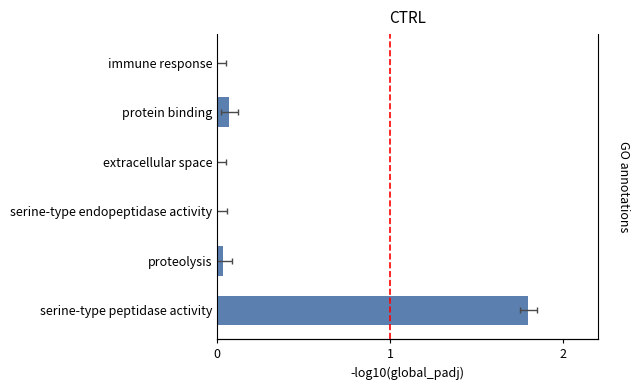

The chart shows a value of 0.0 at serine-type endopeptidase activity. True or false?

True